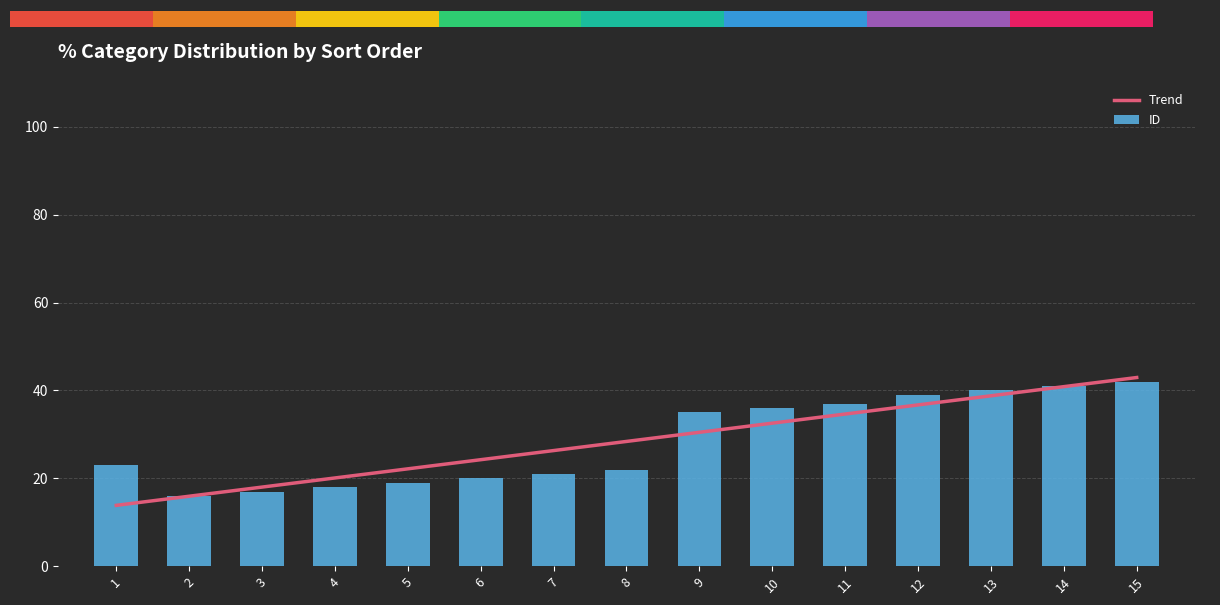

How many values in the Trend series exceed 28?

8